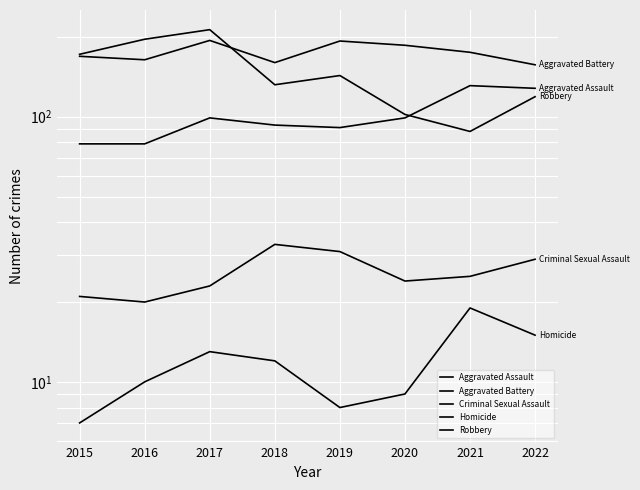

At which category does the chart reach its minimum across all series?

2015